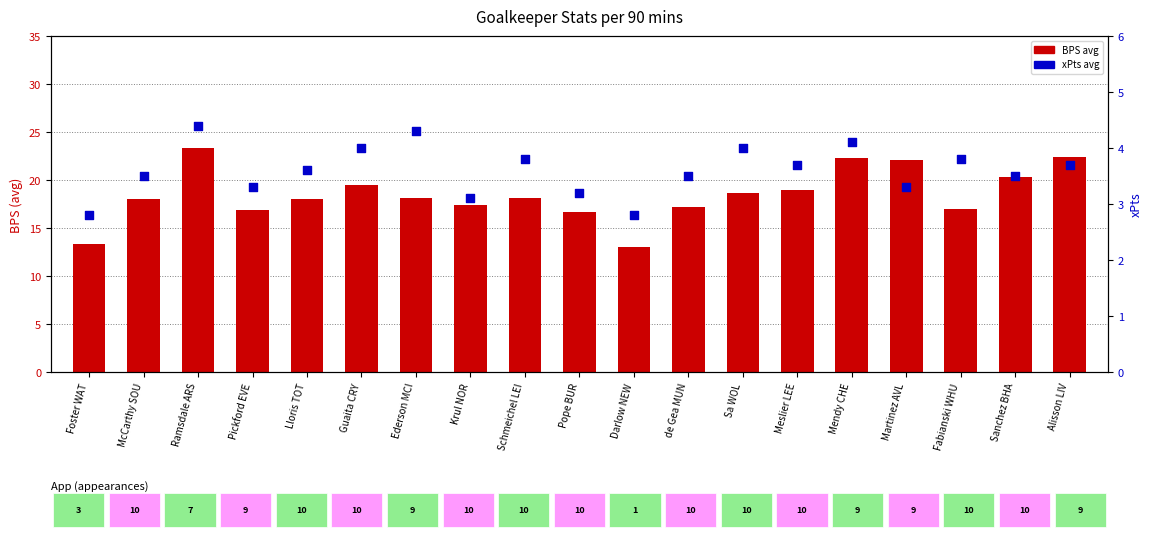

Which series has the largest total across all categories?

BPS (avg per game)